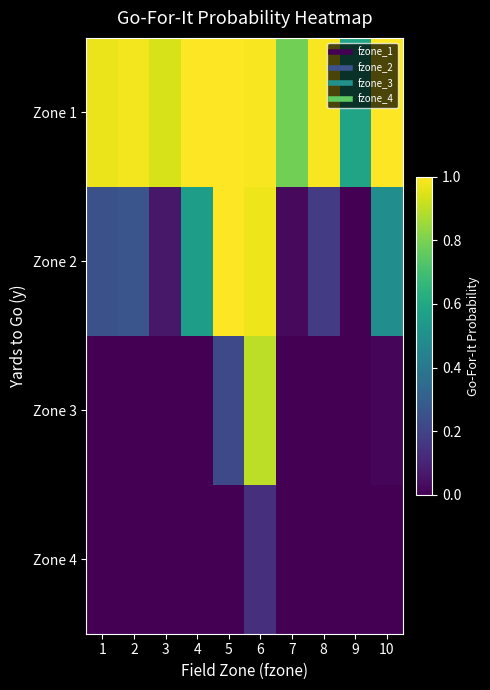

Reading left to right, extract all data points from this chart.

Zone 1: 1=1.0	2=1.0	3=0.9	4=1.0	5=1.0	6=1.0	7=0.8	8=1.0	9=0.6	10=1.0
Zone 2: 1=0.2	2=0.3	3=0.1	4=0.6	5=1.0	6=1.0	7=0.0	8=0.2	9=0.0	10=0.5
Zone 3: 1=0.0	2=0.0	3=0.0	4=0.0	5=0.2	6=0.9	7=0.0	8=0.0	9=0.0	10=0.0
Zone 4: 1=0.0	2=0.0	3=0.0	4=0.0	5=0.0	6=0.1	7=0.0	8=0.0	9=0.0	10=0.0